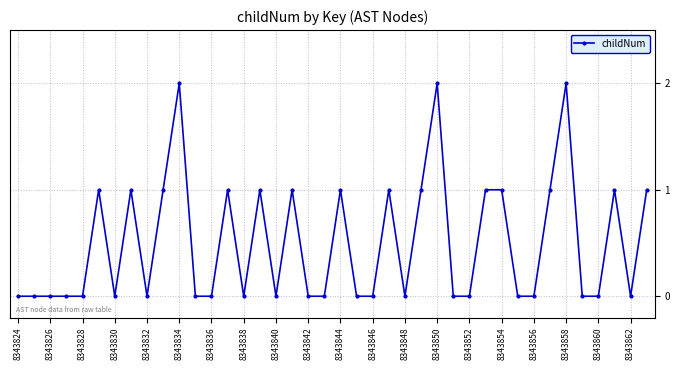

True or false: the data has more than 0 interior local peaks.

True